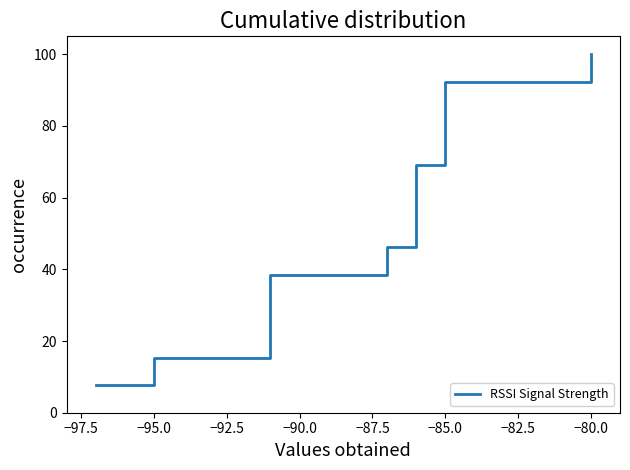

What is the sum of all values?

700.0